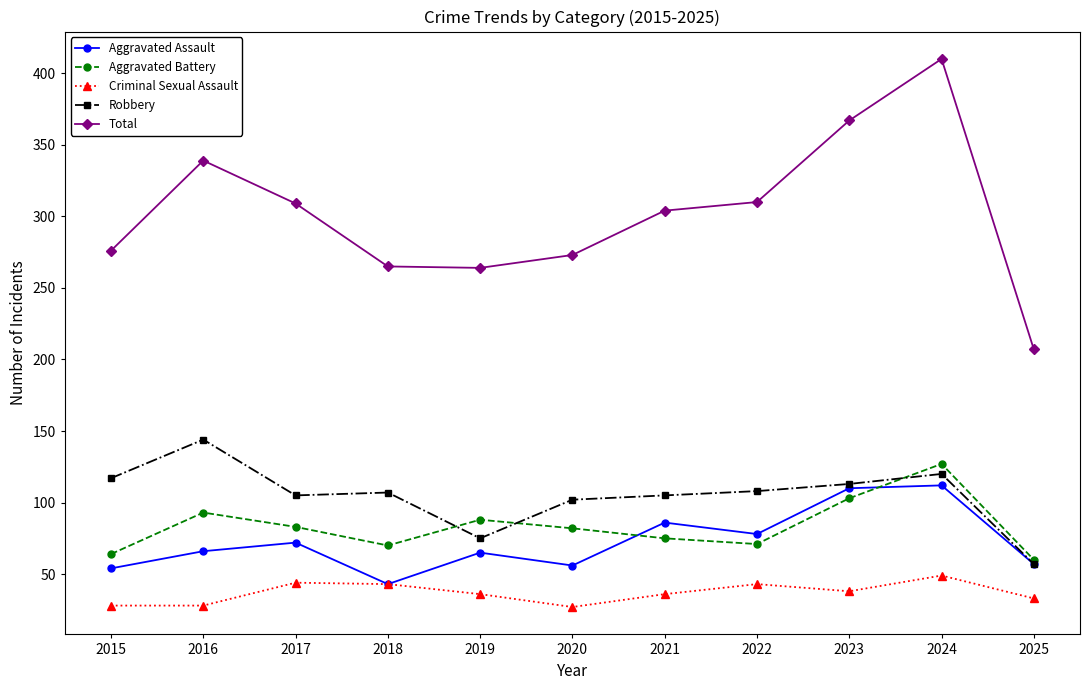

Is it true that Criminal Sexual Assault equals 27 at 2020?

True